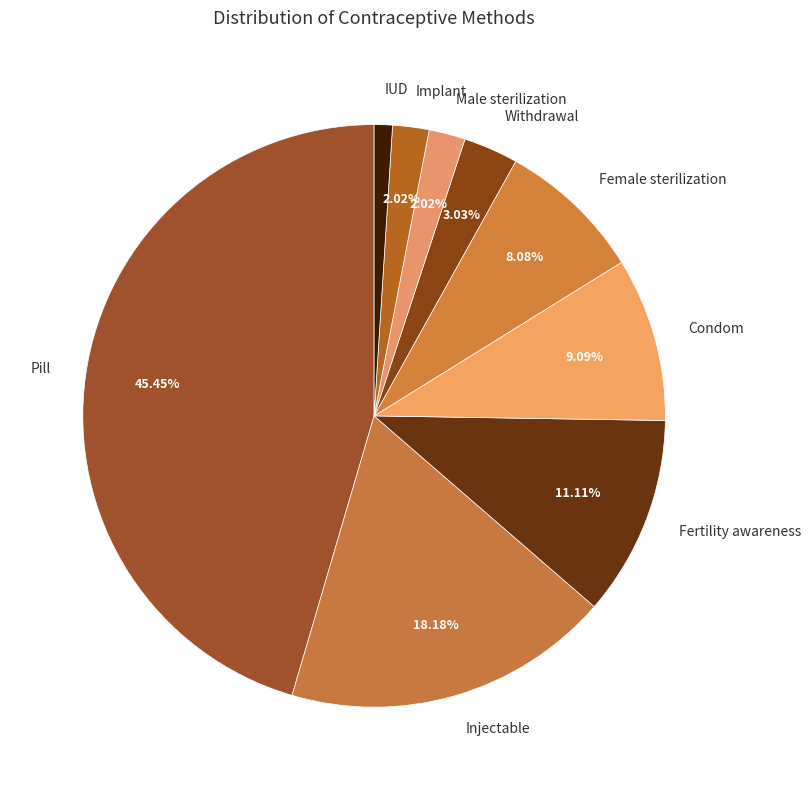

To the nearest percent, what portion does Injectable represent?

18%